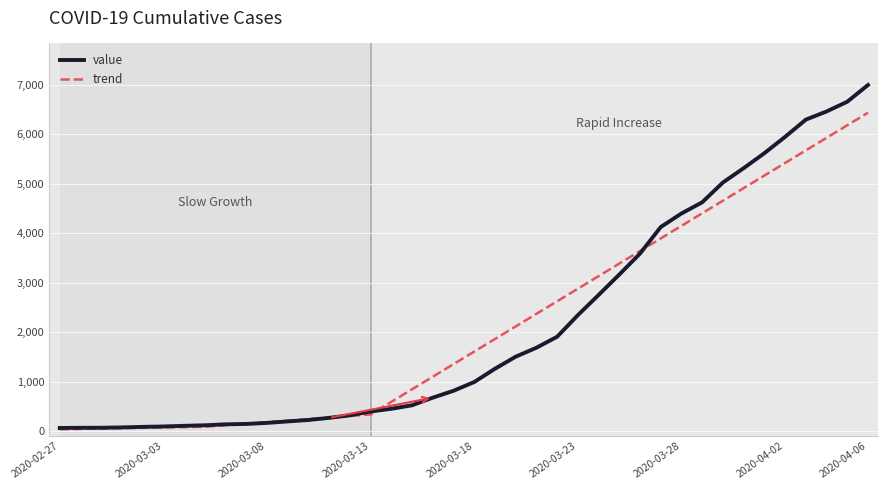

Which series has the largest range (max minus min)?

value